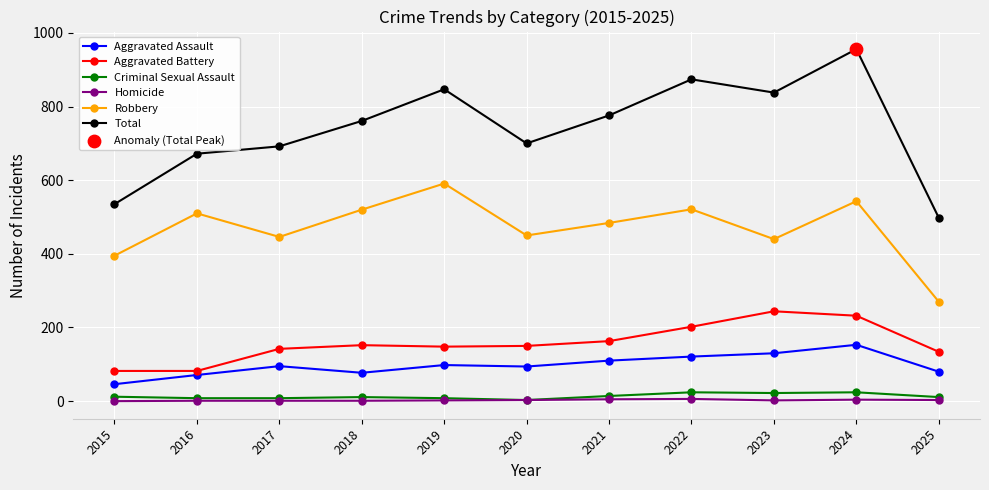

The value of Aggravated Battery at 2021 is 163. True or false?

True